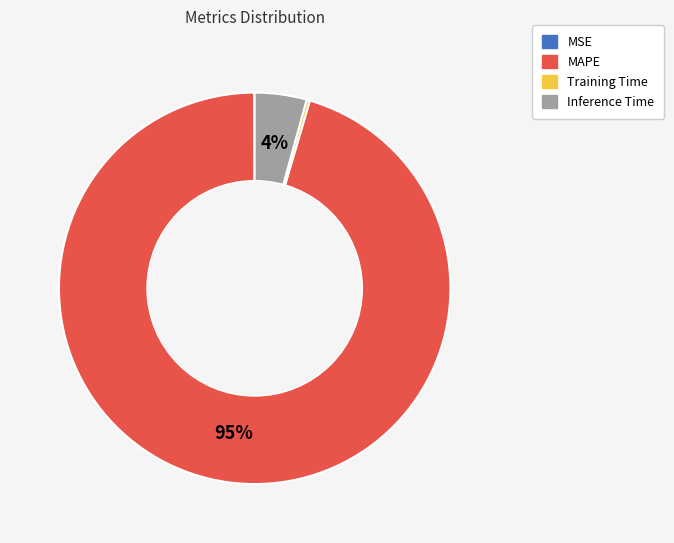

Which slice is the largest?

MAPE